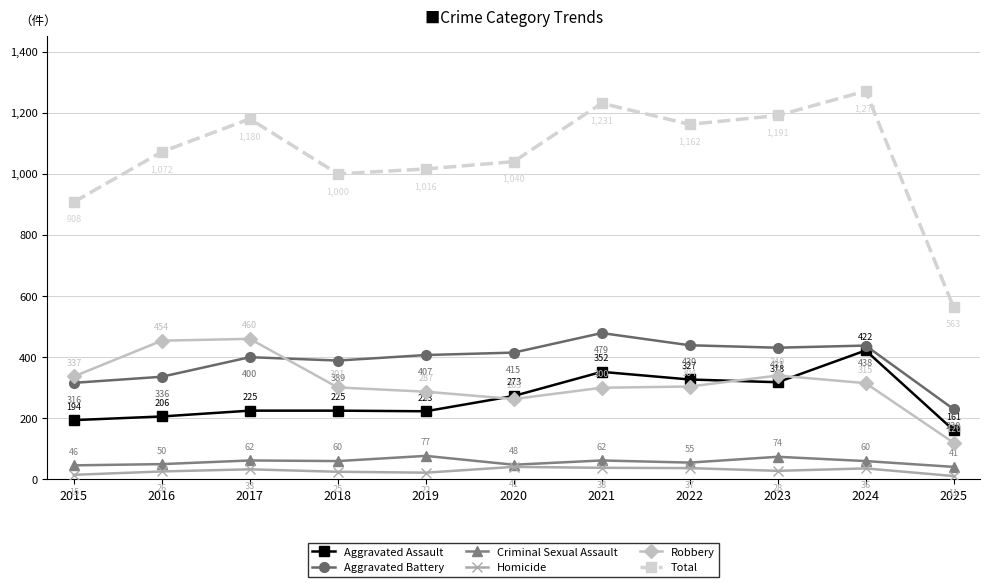

True or false: Total and Robbery intersect in this chart.

False